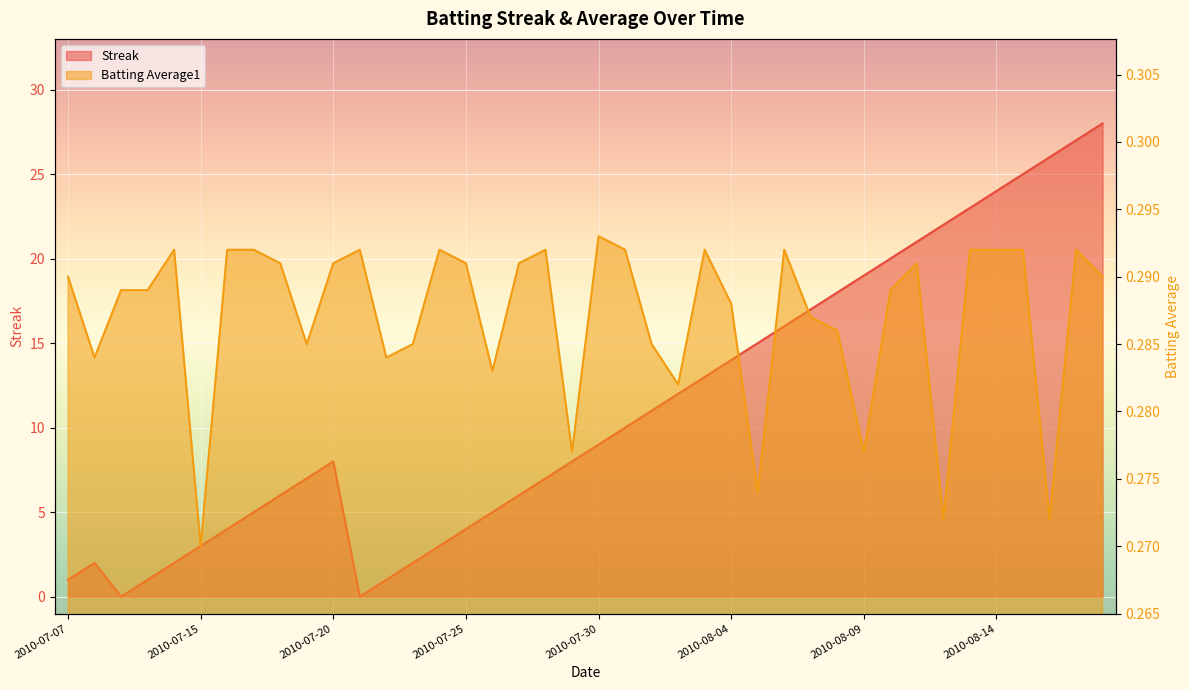

True or false: Streak and Batting Average1 intersect in this chart.

True